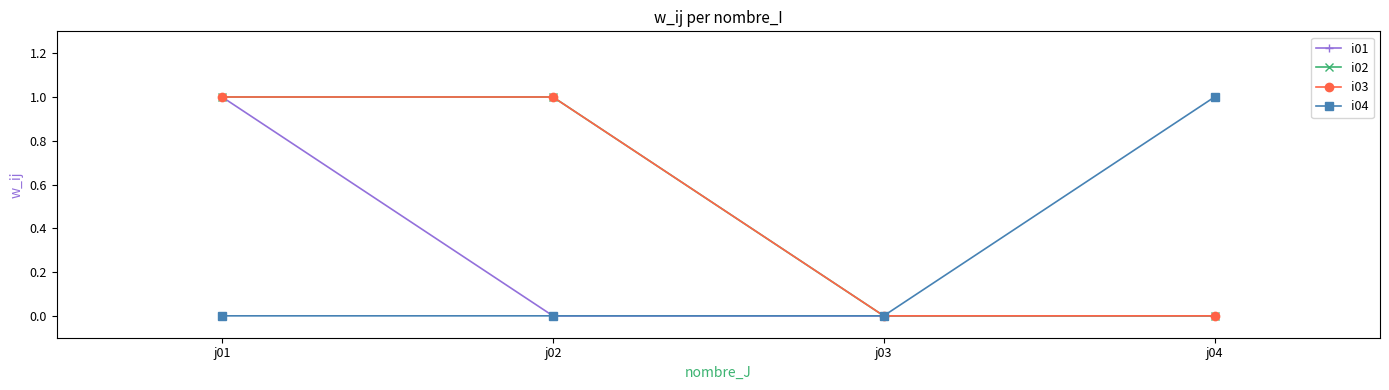

Is it true that i03 equals 1 at j01?

True